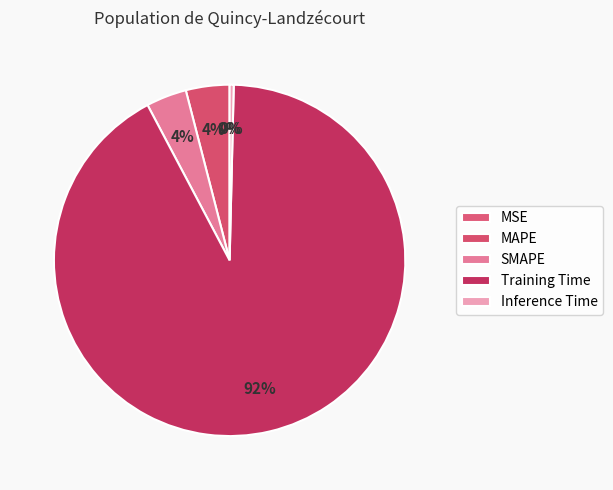

Rank the categories by value from highest to lowest.

Training Time, MAPE, SMAPE, Inference Time, MSE